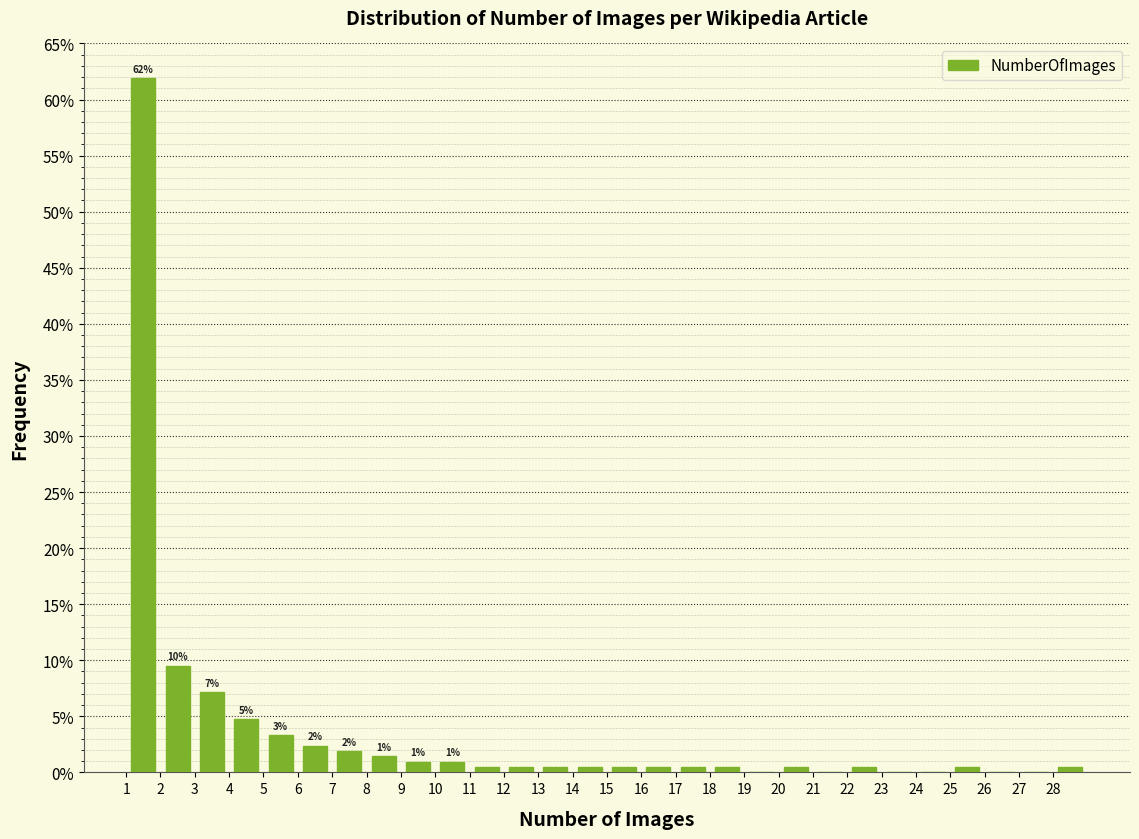

Which range on the x-axis has the tallest bar?

1 to 2